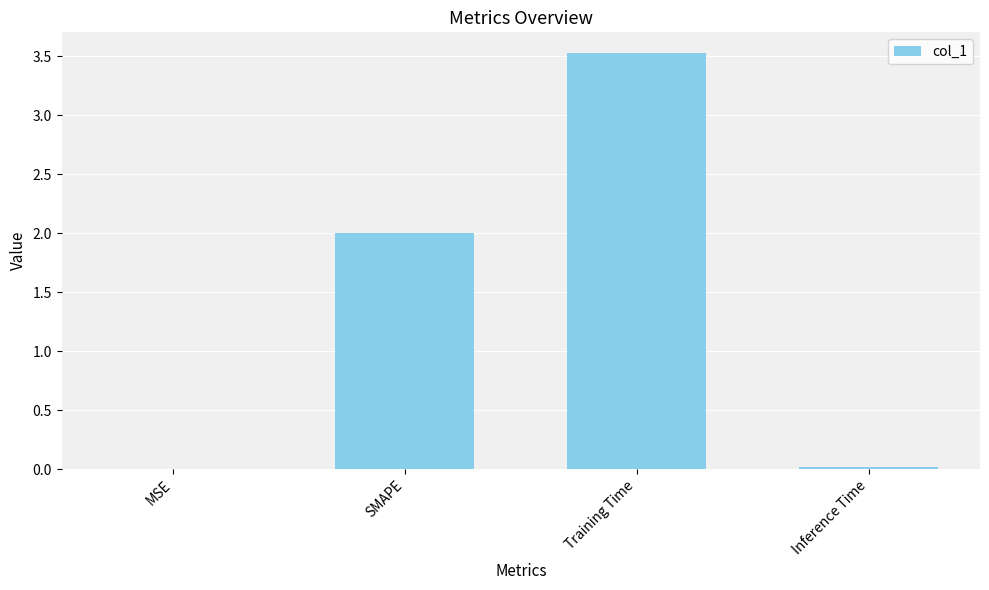

What is the change in value from SMAPE to Training Time?

+1.5